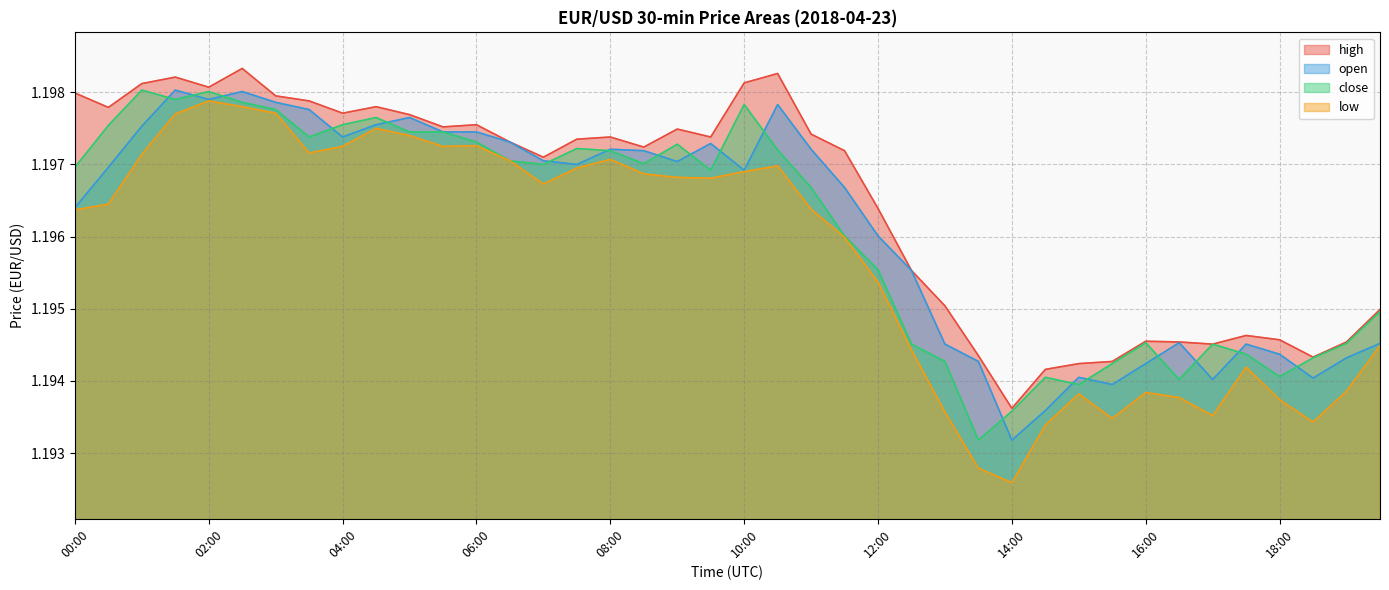

How many interior local peaks does the high series have?

9